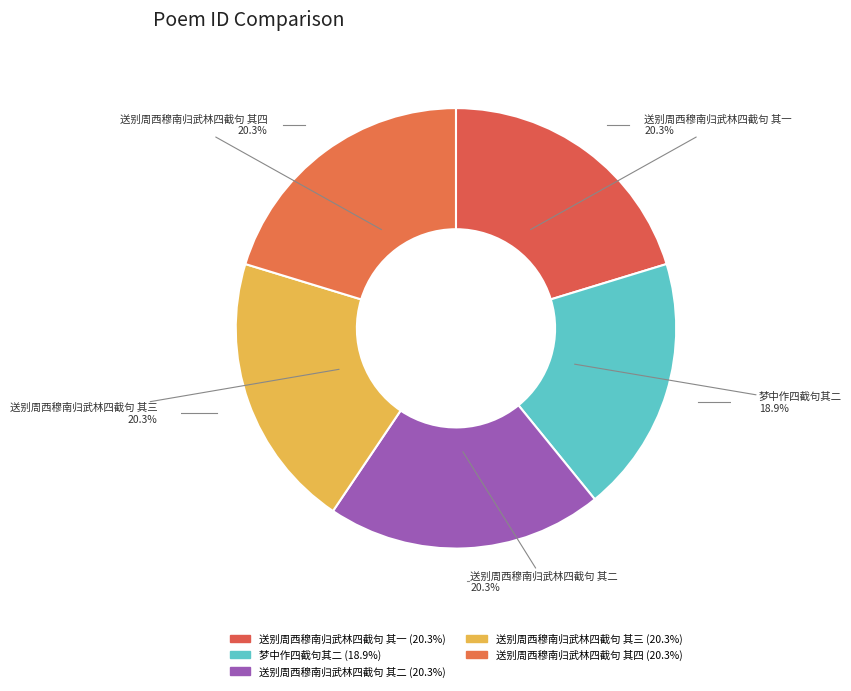

Is there a majority slice in this chart?

No